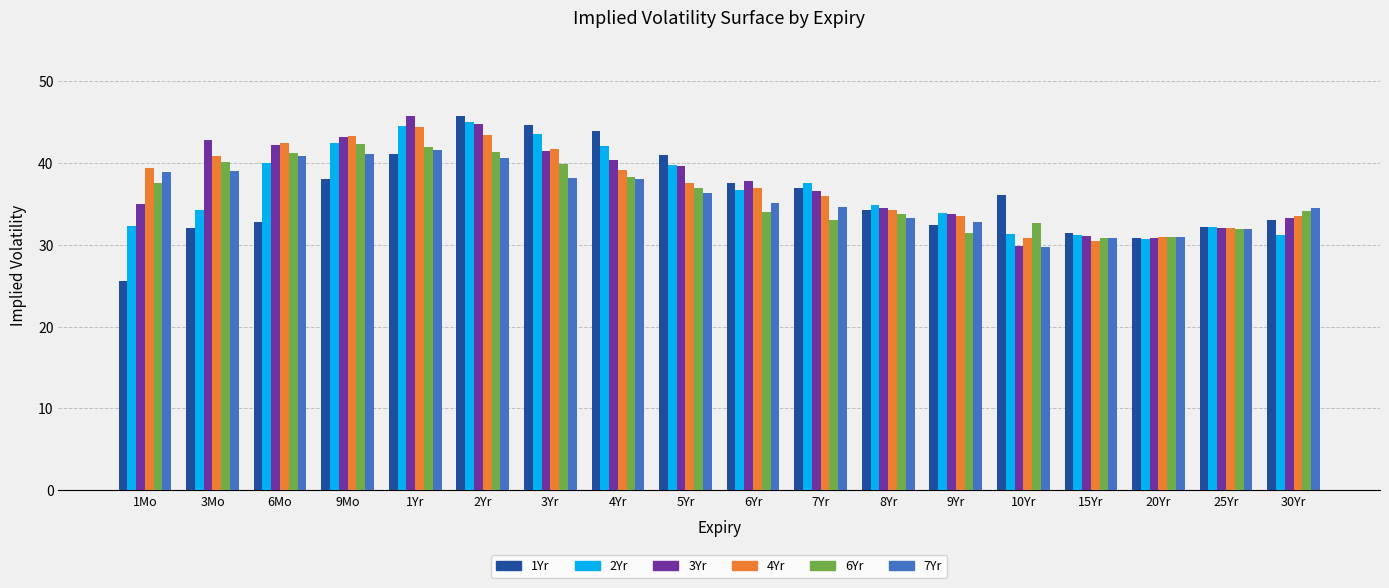

At which category does the chart reach its minimum across all series?

1Mo